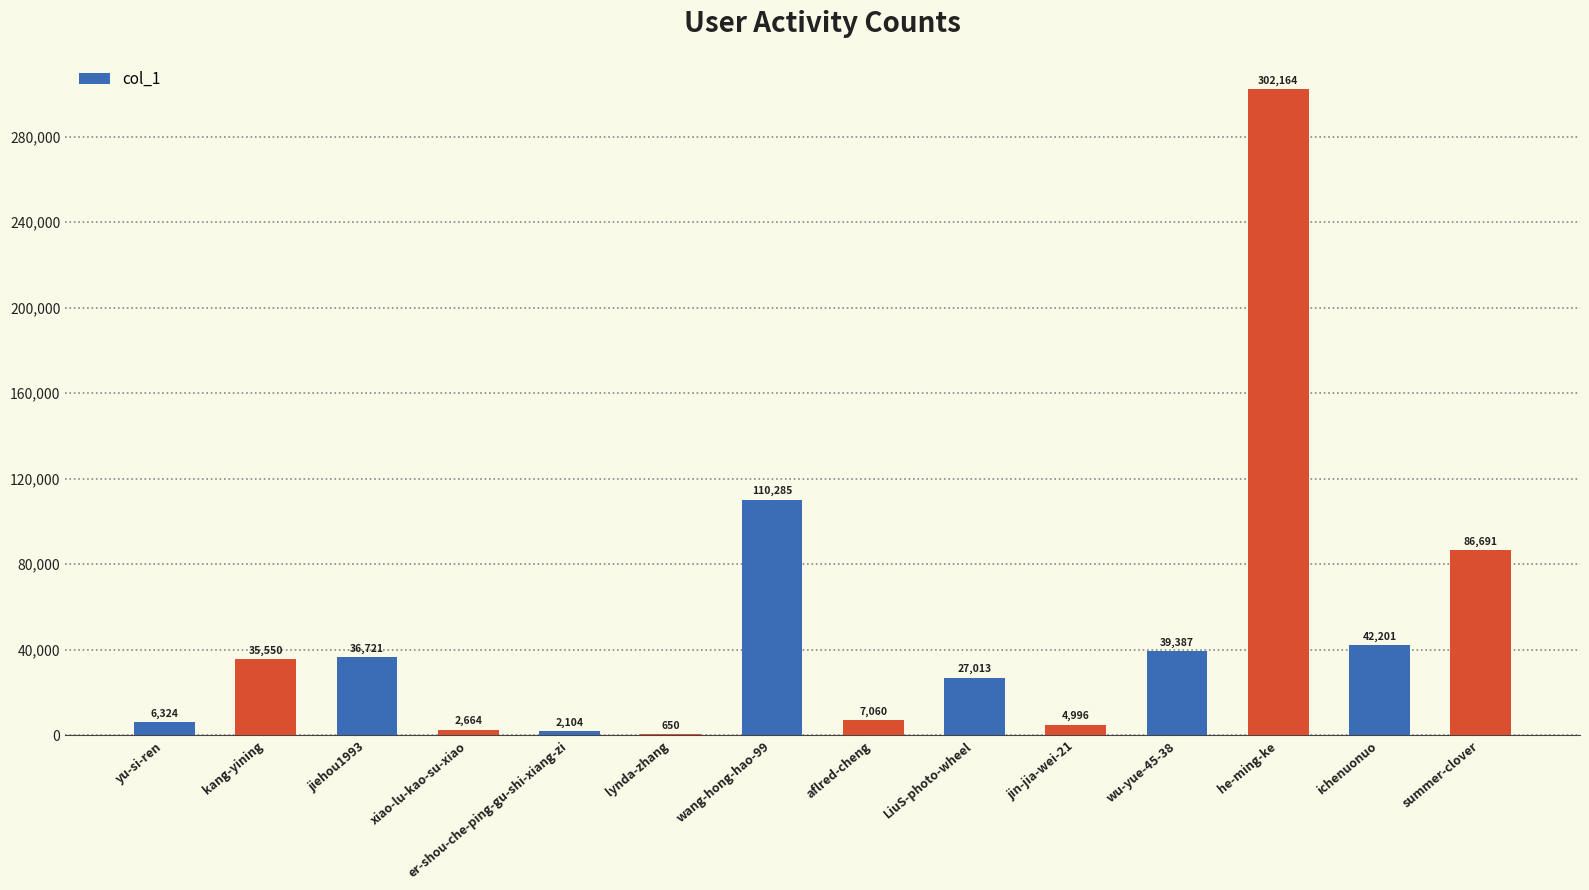

What is the difference between the values at aflred-cheng and wu-yue-45-38?

32327